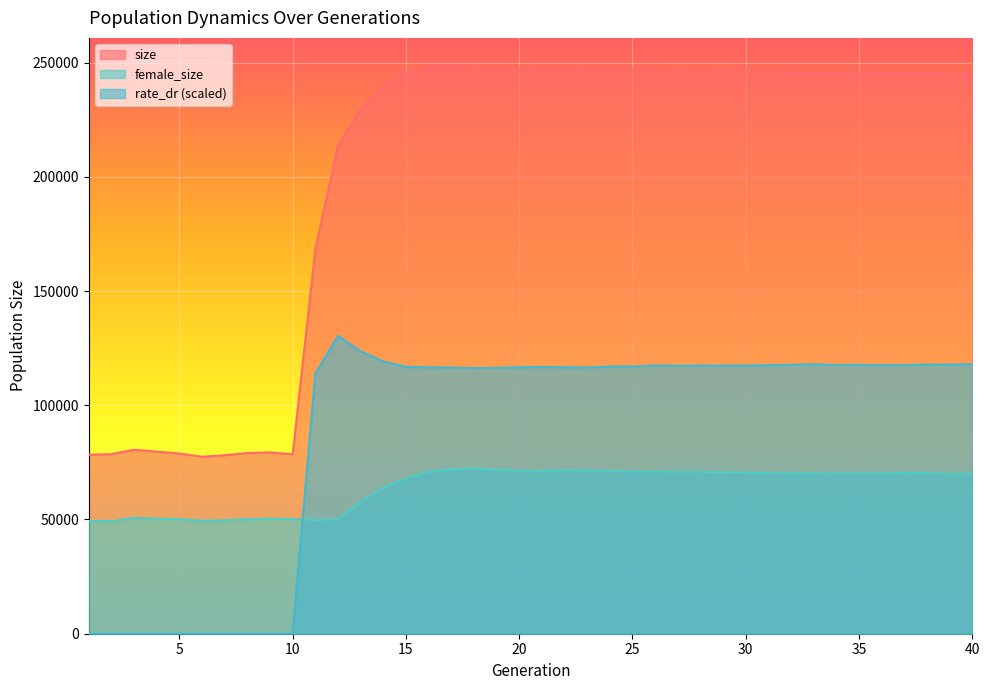

Reading right to left, extract all data points from this chart.

female_size: 70033.0	69968.0	70356.0	70552.0	70135.0	70180.0	70106.0	70275.0	70224.0	70365.0	70586.0	70679.0	70859.0	70855.0	71027.0	70975.0	71252.0	71562.0	71629.0	71247.0	71346.0	71866.0	72421.0	71976.0	70870.0	67955.0	63856.0	57805.0	50064.0	49772.0	50177.0	50357.0	50101.0	49678.0	49486.0	50150.0	50341.0	50670.0	49276.0	49357.0
size: 245344.0	245277.0	245540.0	245701.0	245357.0	245780.0	245426.0	245750.0	245444.0	246045.0	246479.0	246420.0	246698.0	246449.0	247189.0	246749.0	247175.0	247291.0	247940.0	247751.0	247257.0	247196.0	248173.0	248370.0	248037.0	245539.0	239994.0	229552.0	213527.0	168054.0	78553.0	79375.0	79074.0	78134.0	77440.0	78886.0	79692.0	80550.0	78578.0	78358.0
rate_dr: 118000.3	117798.2	117808.6	117626.0	117517.0	117678.5	117630.3	117911.4	117693.9	117514.0	117422.4	117313.1	117327.5	117289.5	117394.1	116932.6	116922.9	116540.7	116648.7	116754.0	116634.3	116393.1	116270.2	116508.6	116603.5	116808.7	119198.0	123601.1	130394.5	113878.9	0.0	0.0	0.0	0.0	0.0	0.0	0.0	0.0	0.0	0.0